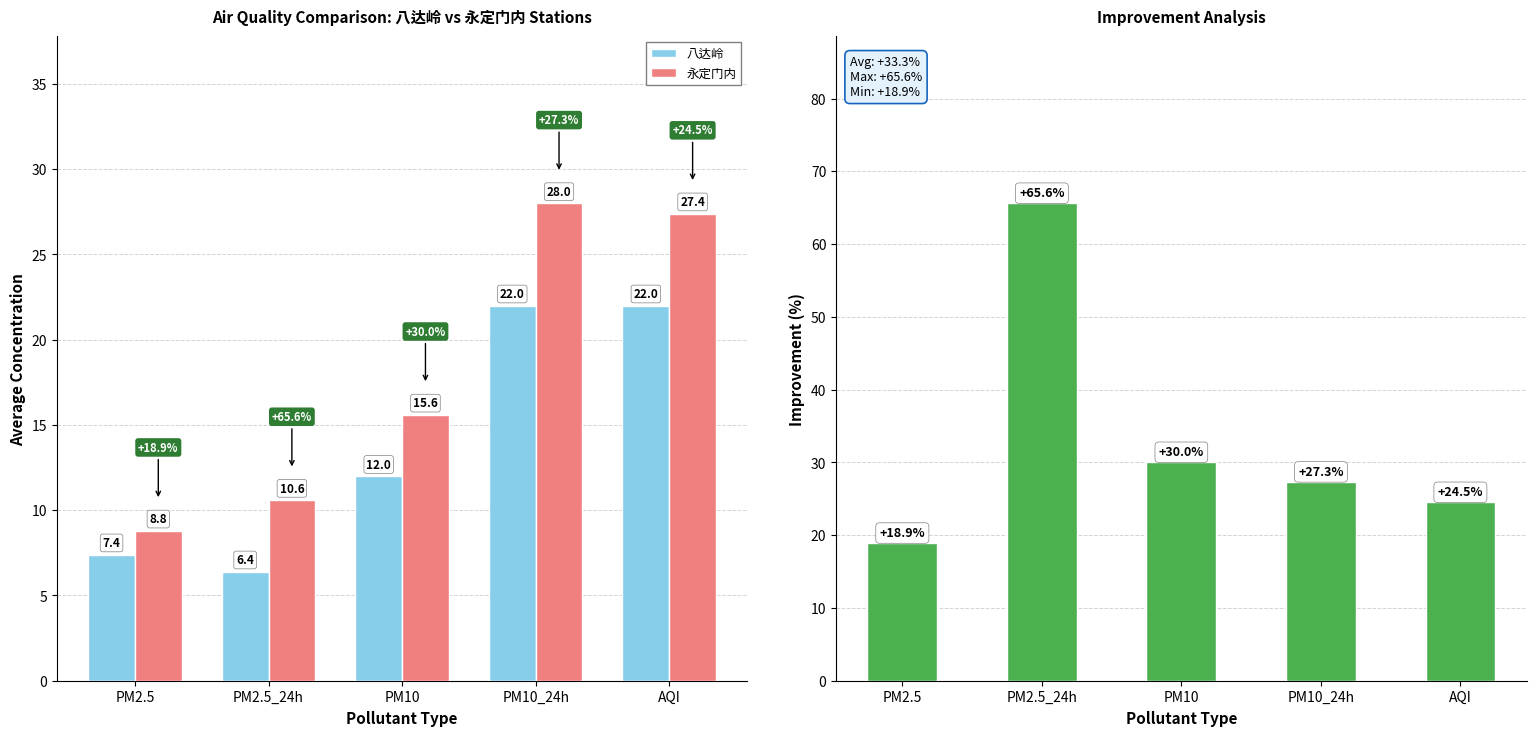

Reading left to right, transcribe all the data shown in this chart.

八达岭: 7.4	6.4	12.0	22.0	22.0
永定门内: 8.8	10.6	15.6	28.0	27.4
Improvement: 18.9	65.6	30.0	27.3	24.5